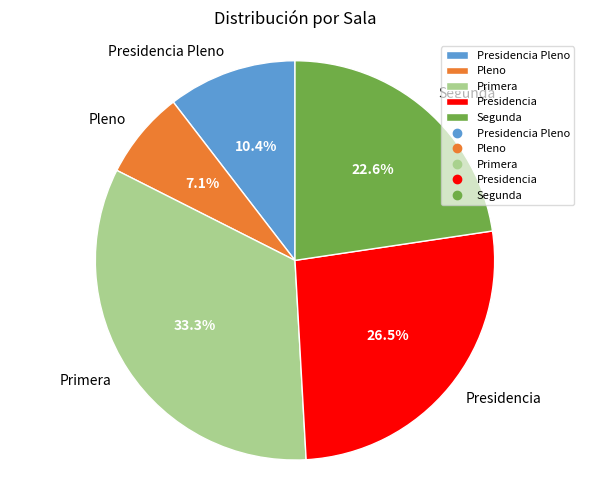

Approximately how many times larger is the value at Segunda compared to Primera?

0.7